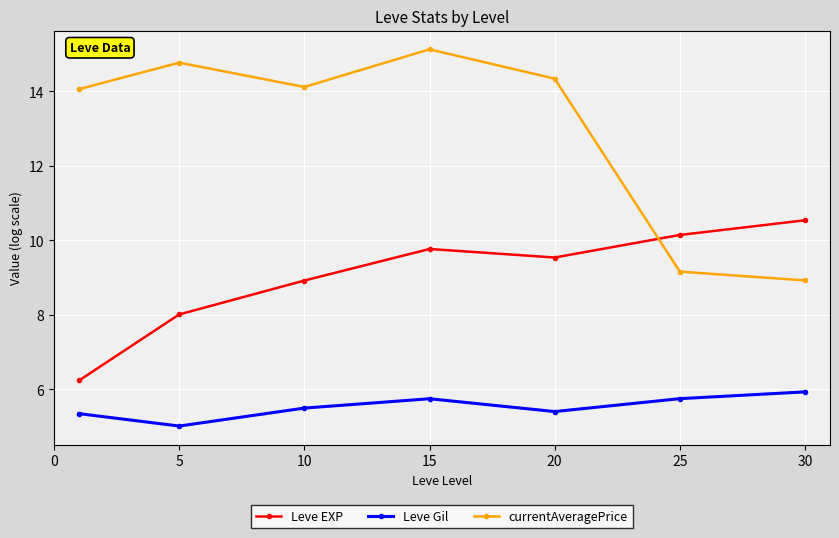

At how many categories does at least one series exceed 5?

7